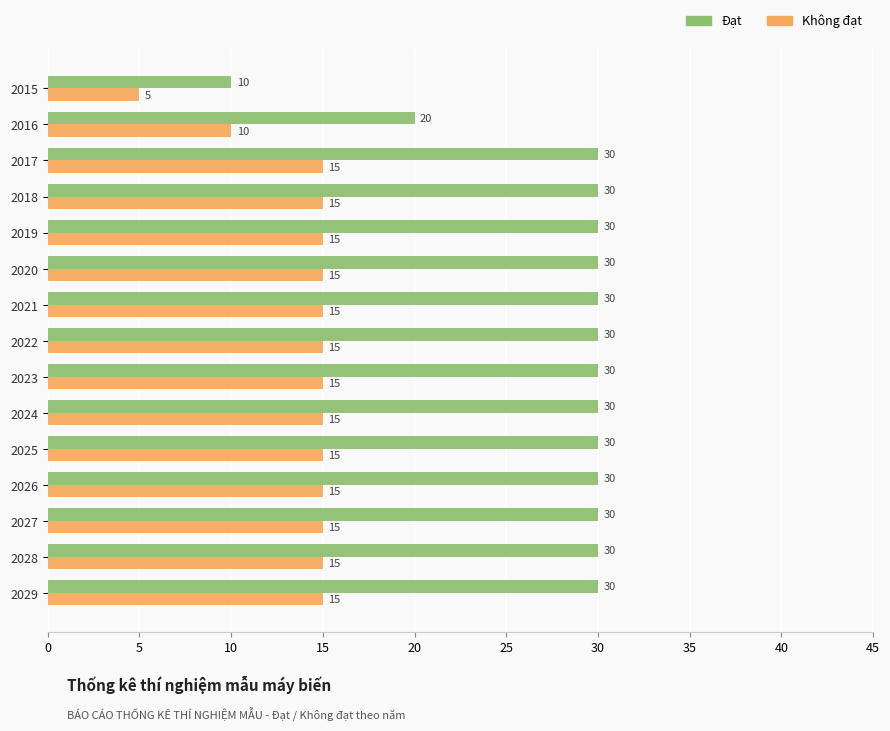

What is the difference between the Không đạt values at 2015 and 2024?

10